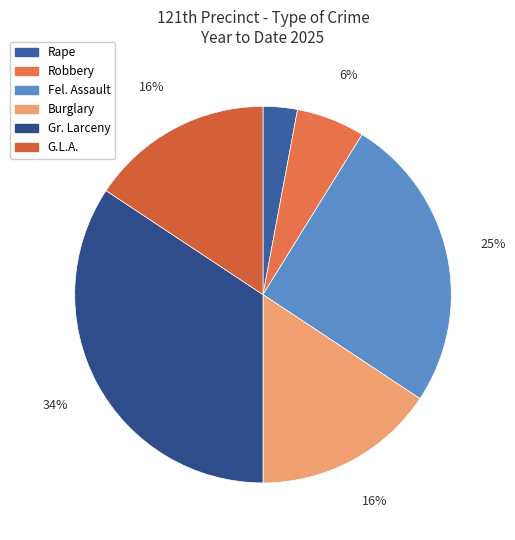

To the nearest percent, what is the difference between the largest and smallest slice percentages?

31%